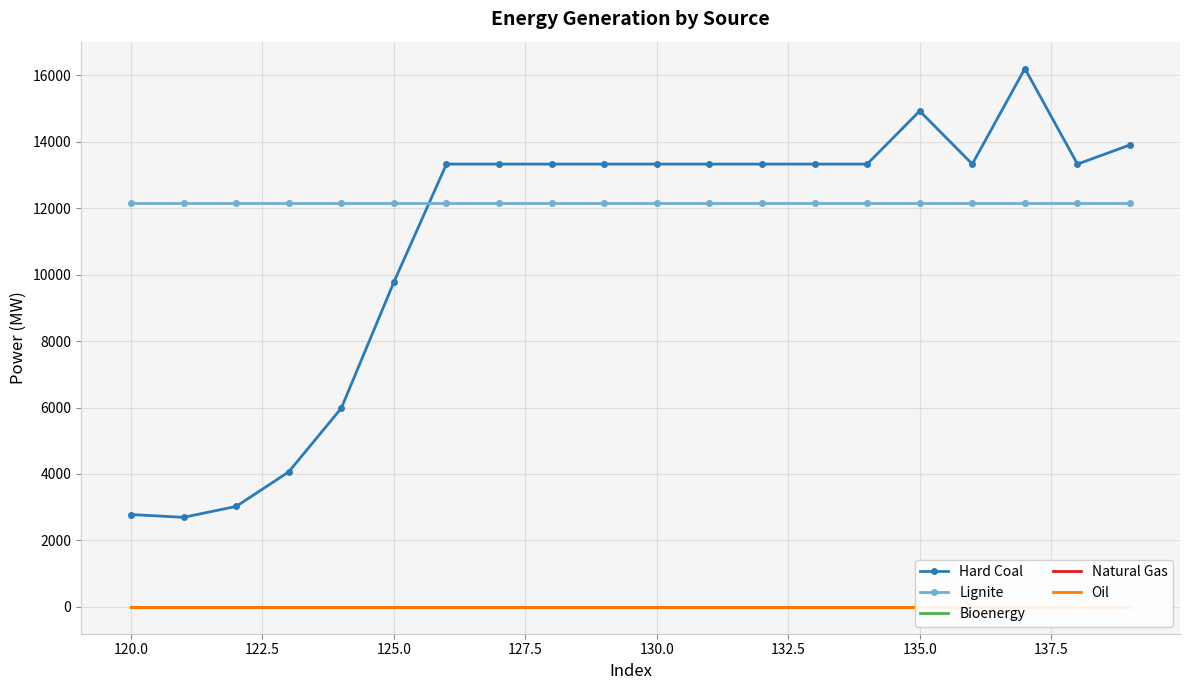

True or false: Lignite and Hard Coal intersect in this chart.

True